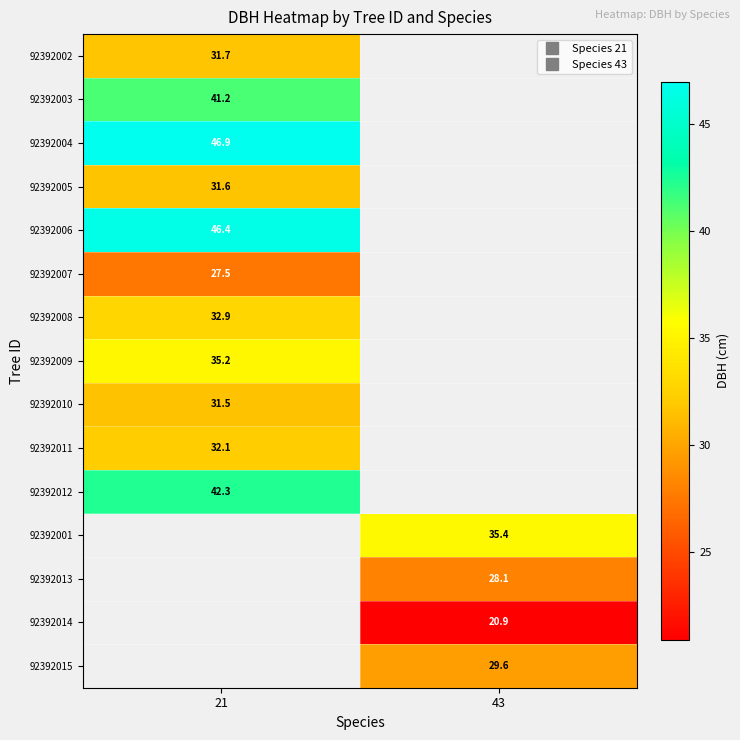

The value of 92392004 at 21 is 77.6. True or false?

False